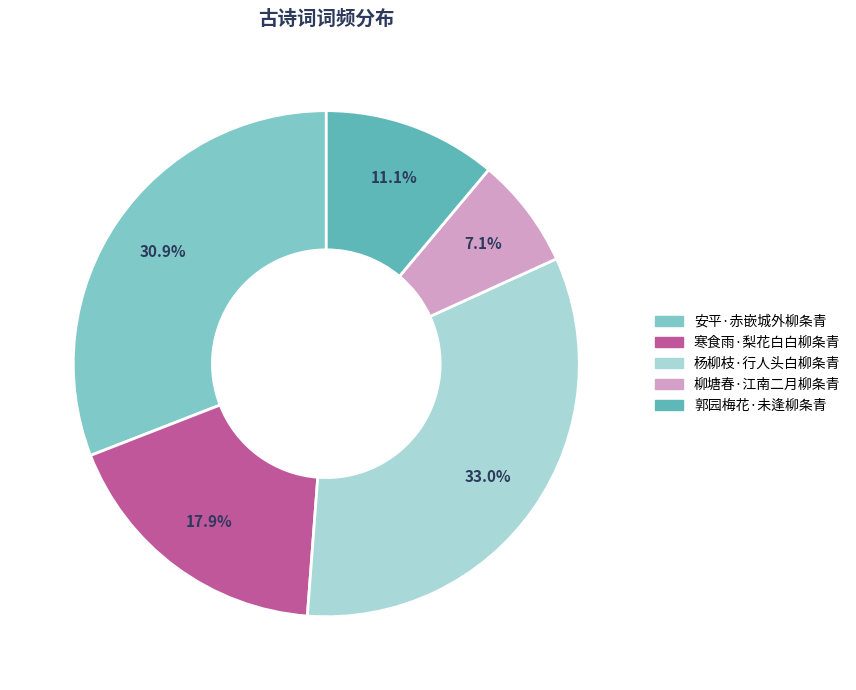

Does 安平·赤嵌城外柳条青 represent more than half of the total?

No